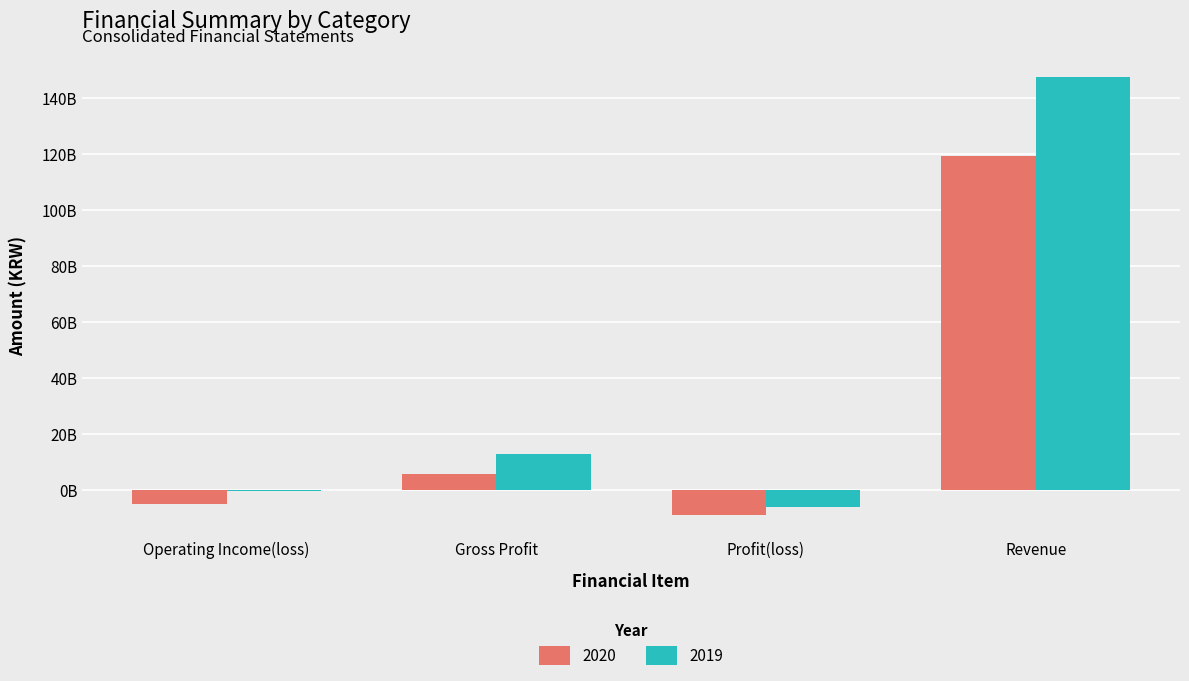

Does the chart contain stacked bars?

No